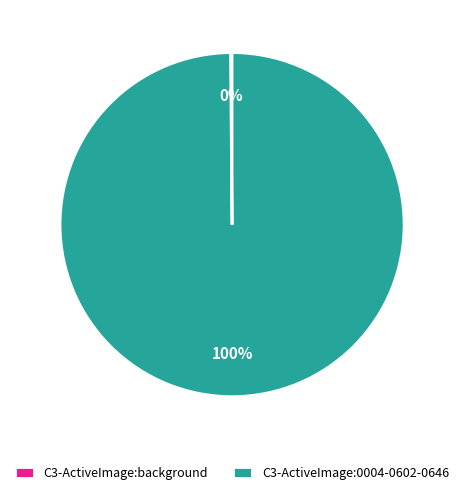

What is the majority slice?

C3-ActiveImage:0004-0602-0646